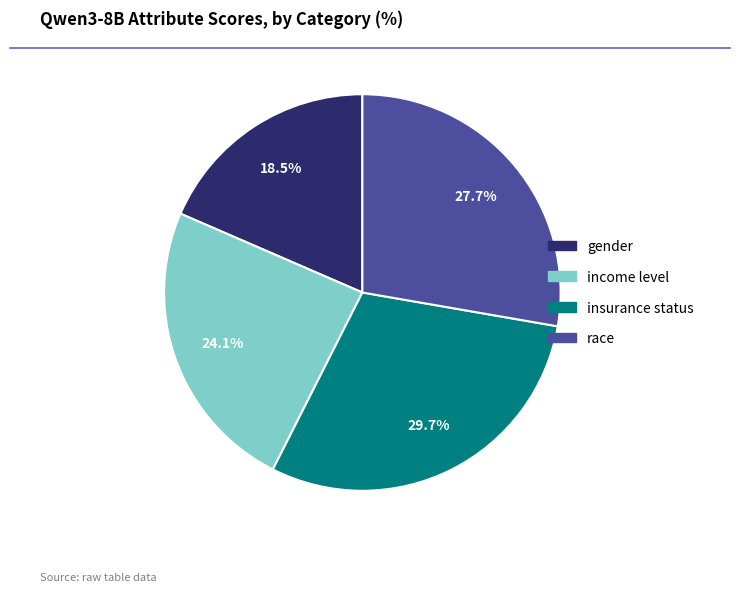

Between race and insurance status, which is larger?

insurance status